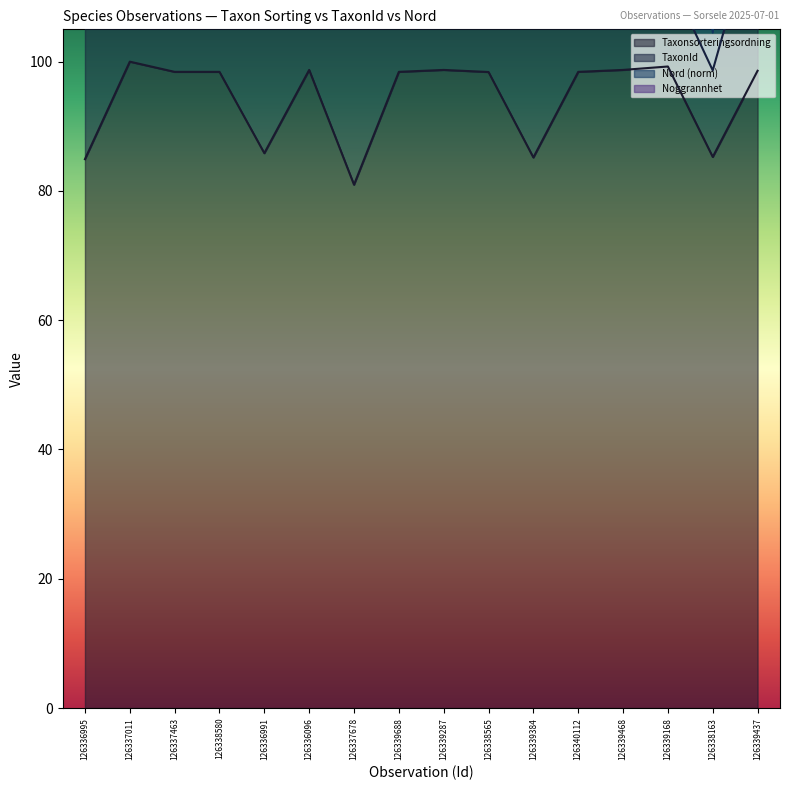

Is it true that Taxonsorteringsordning equals 40.7 at 126337463?

False